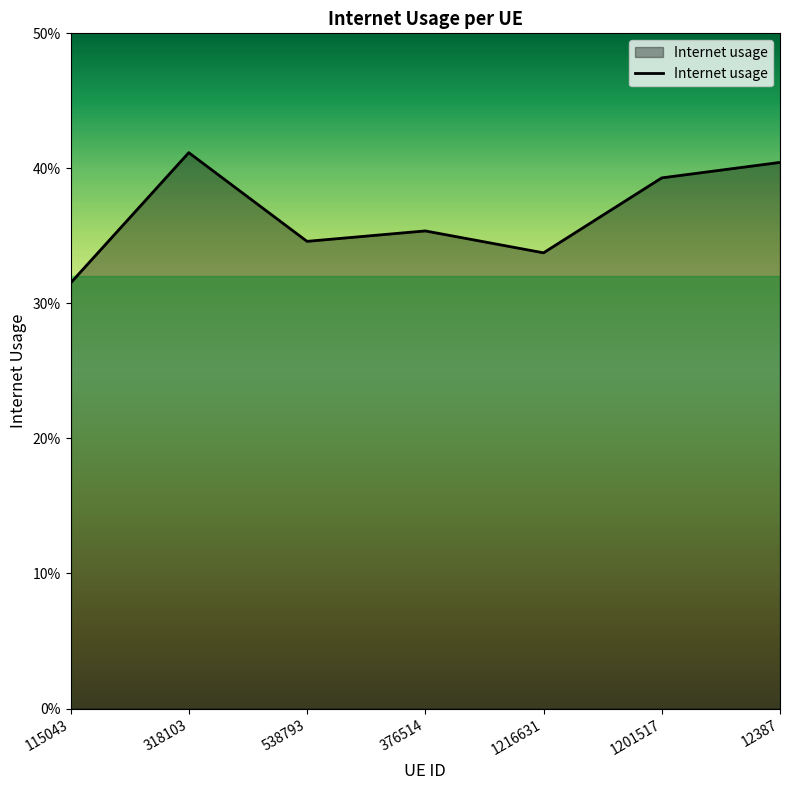

True or false: the data shows 0.4 at 1201517.

True